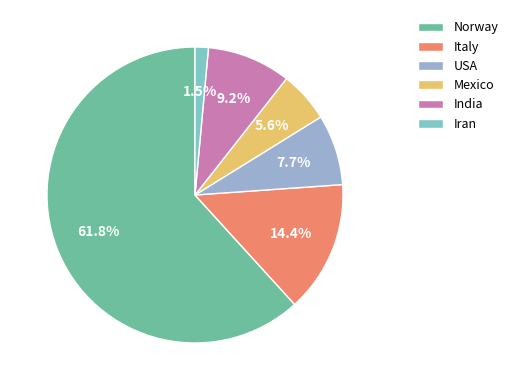

Count the number of slices in the pie.

6